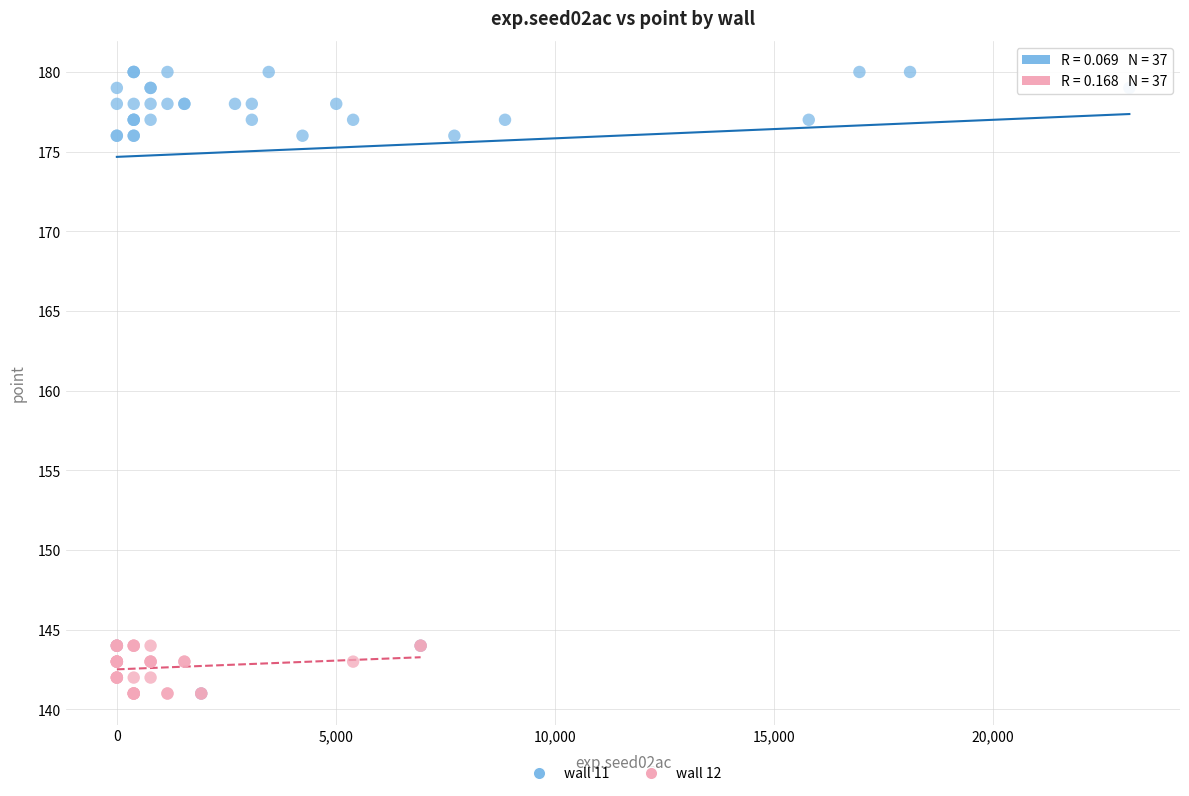

What are all the series names shown in the legend?

wall 11, wall 12